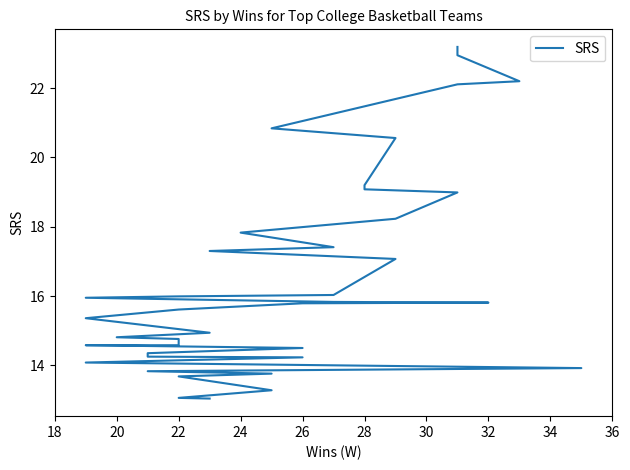

What is the sum of all values?

657.0